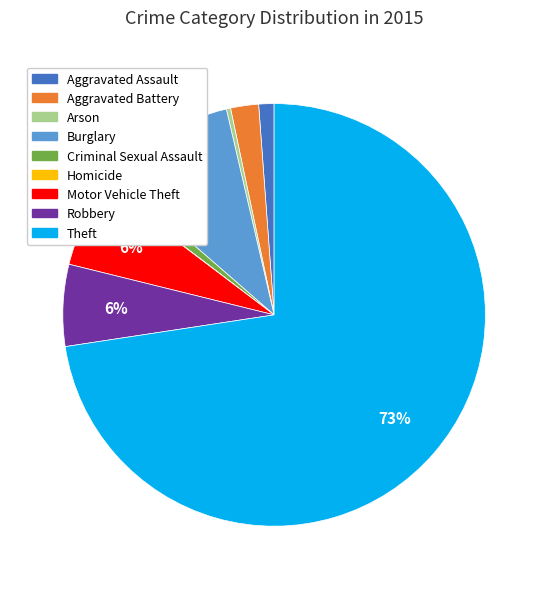

Is it true that Arson is 0% of the pie?

True